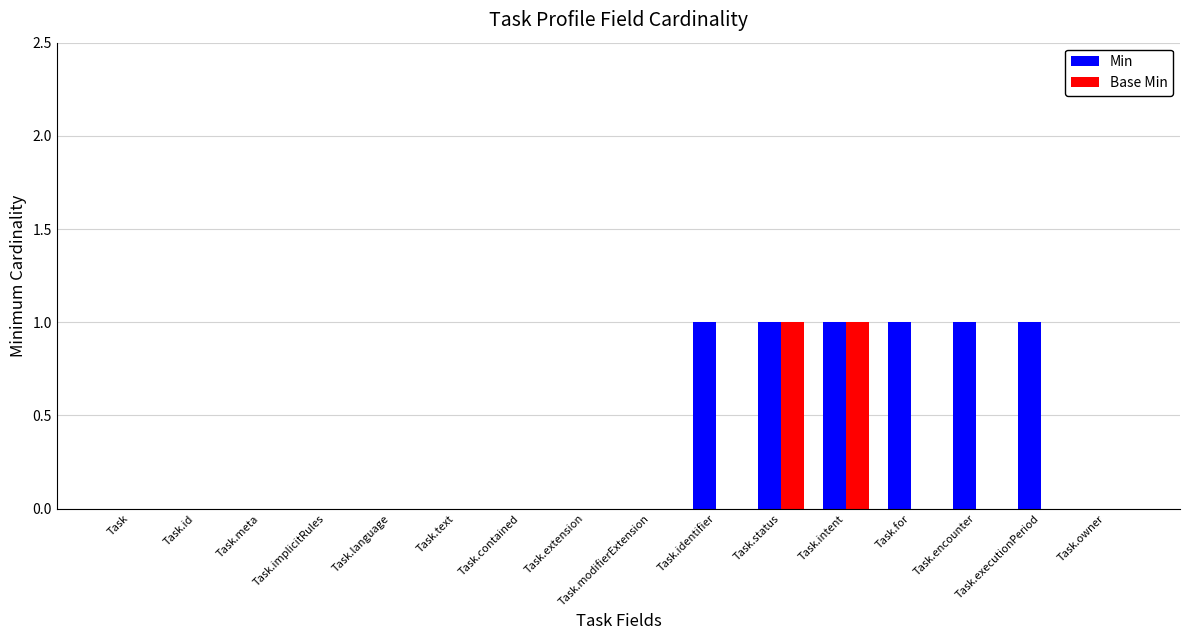

True or false: Min has a value of 0 at Task.meta.

True